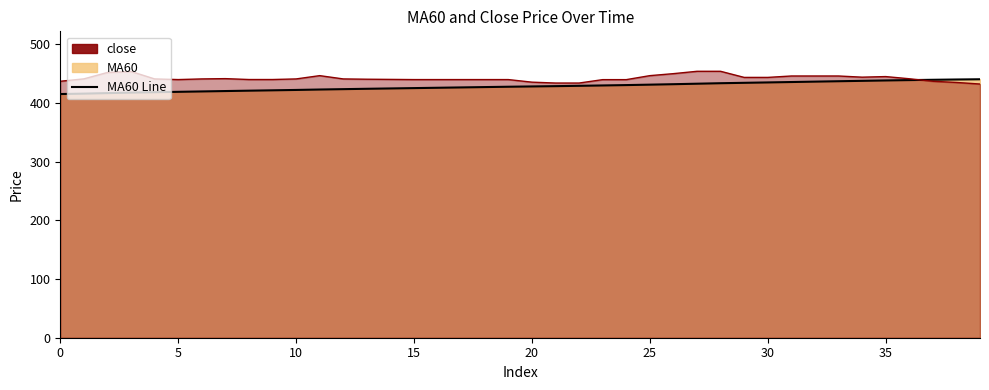

The MA60 Line series shows 157.9 at 15. True or false?

False